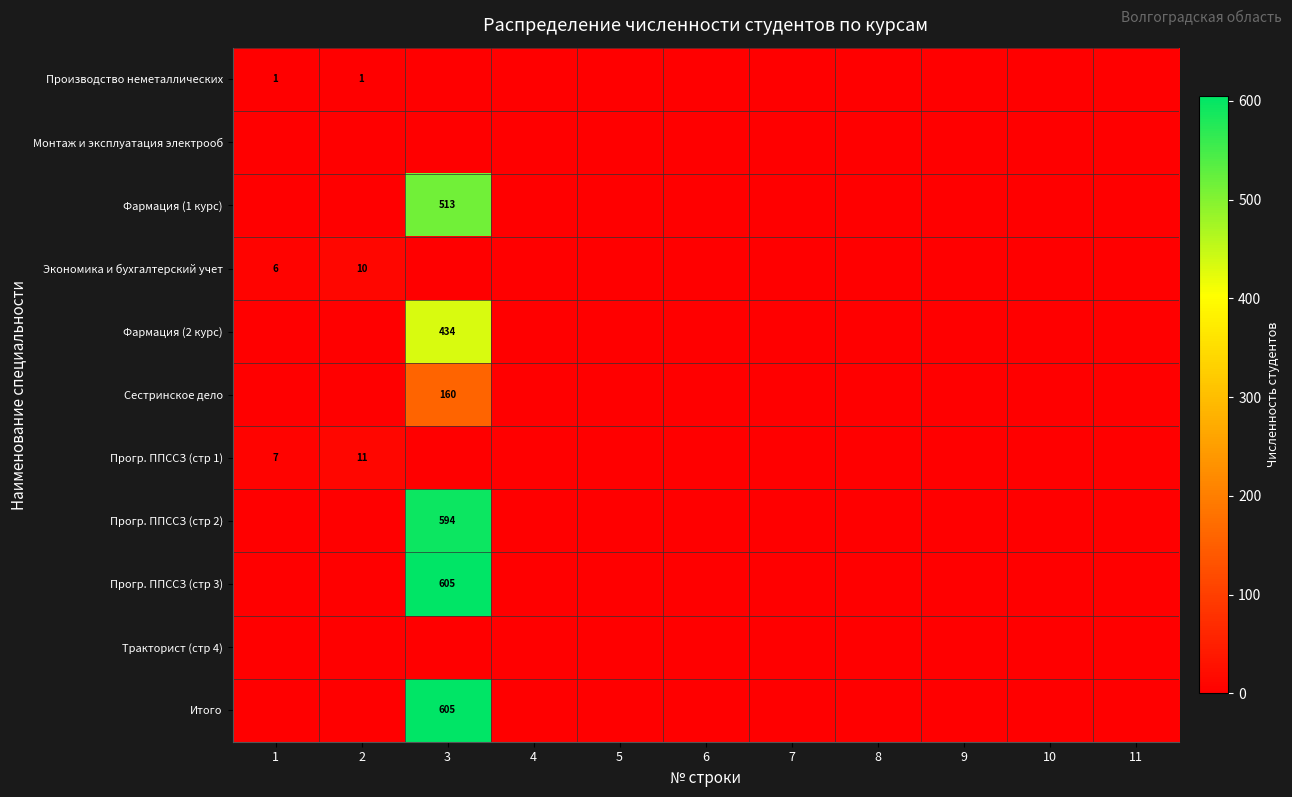

Which series has the largest total across all categories?

Прогр. ППССЗ (стр 3)